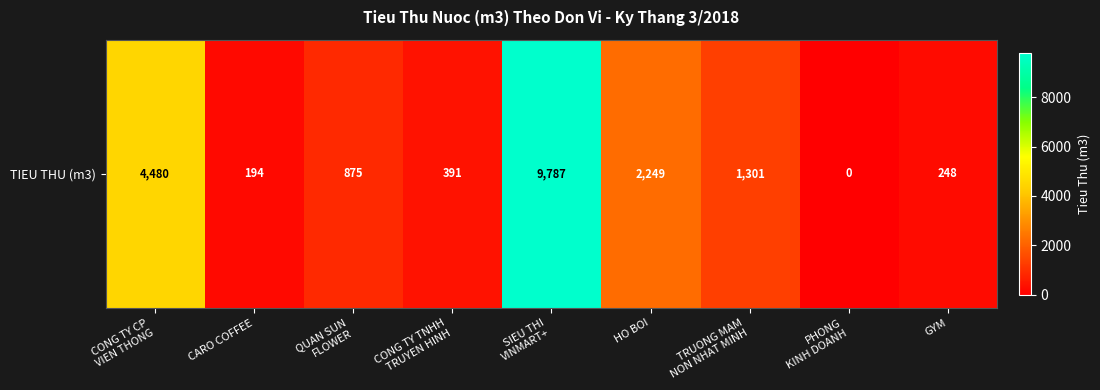

What is the average value?

2169